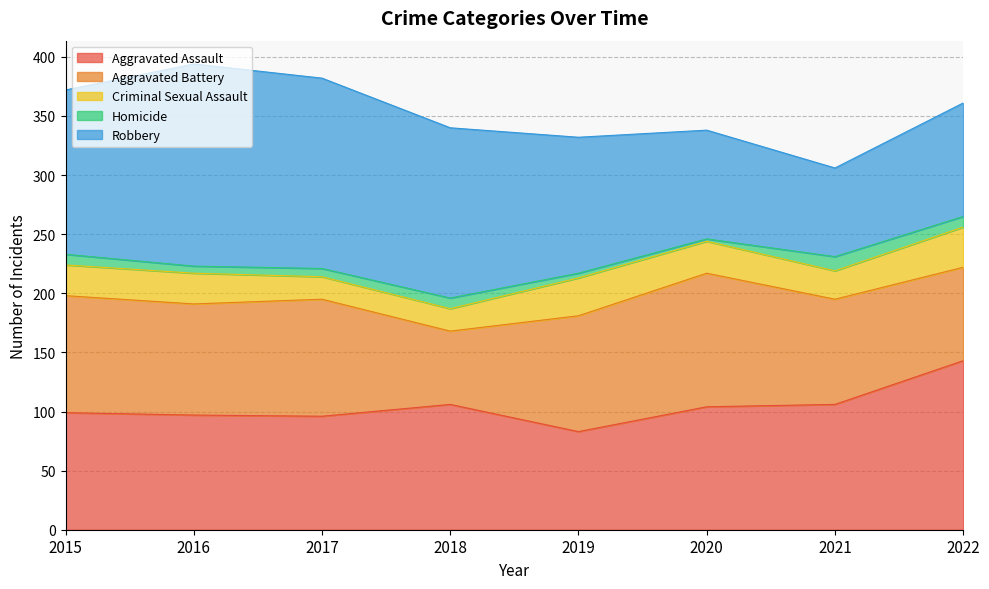

What is the maximum value shown in the chart?

171